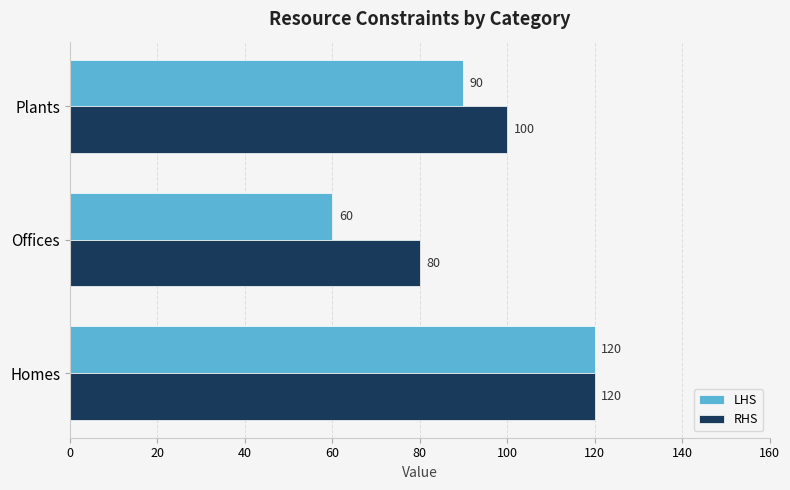

What is the sum of all LHS values?

270.0